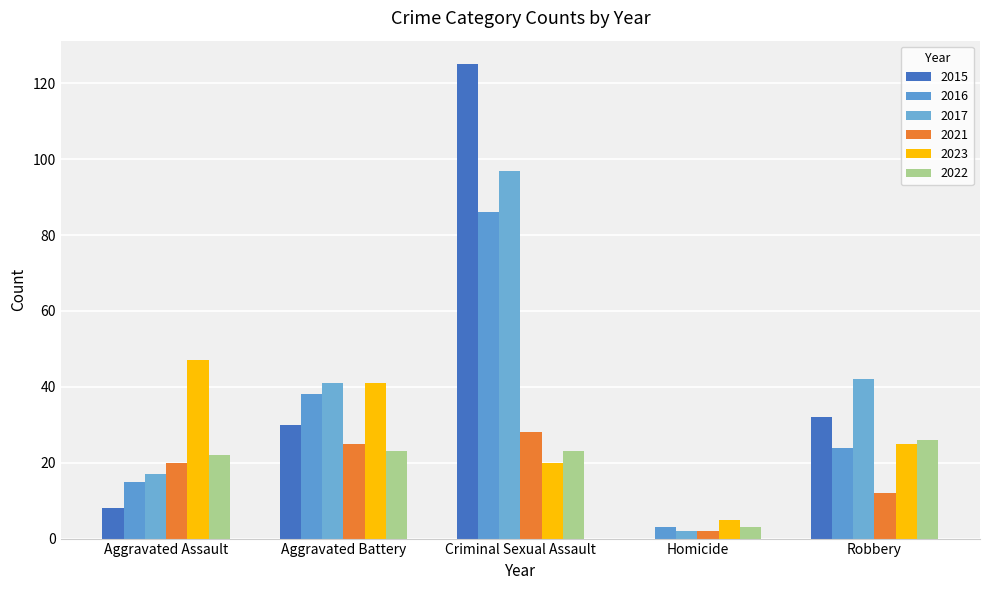

Are the bars horizontal?

No